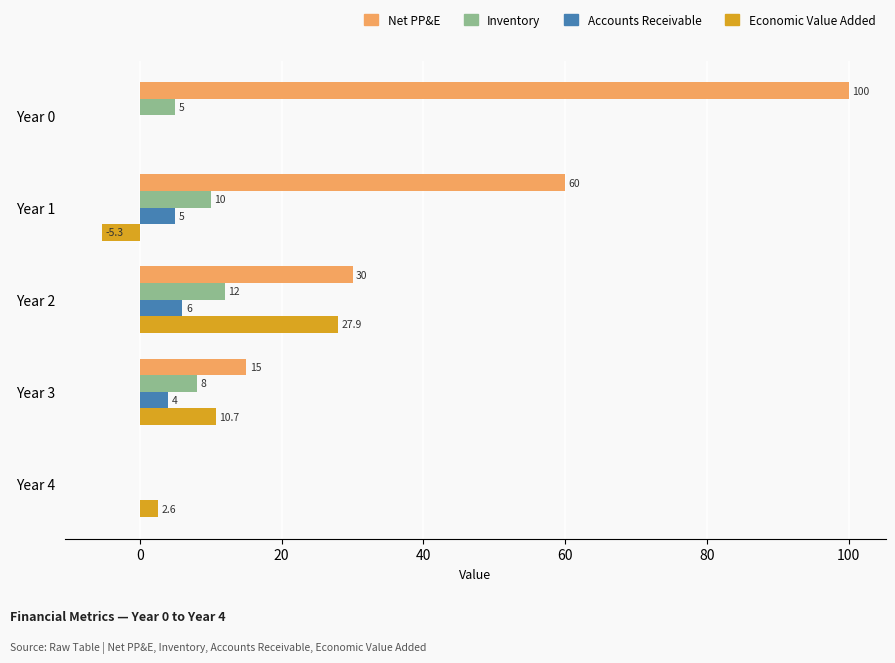

What are all the series names shown in the legend?

Net PP&E, Inventory, Accounts Receivable, Economic Value Added